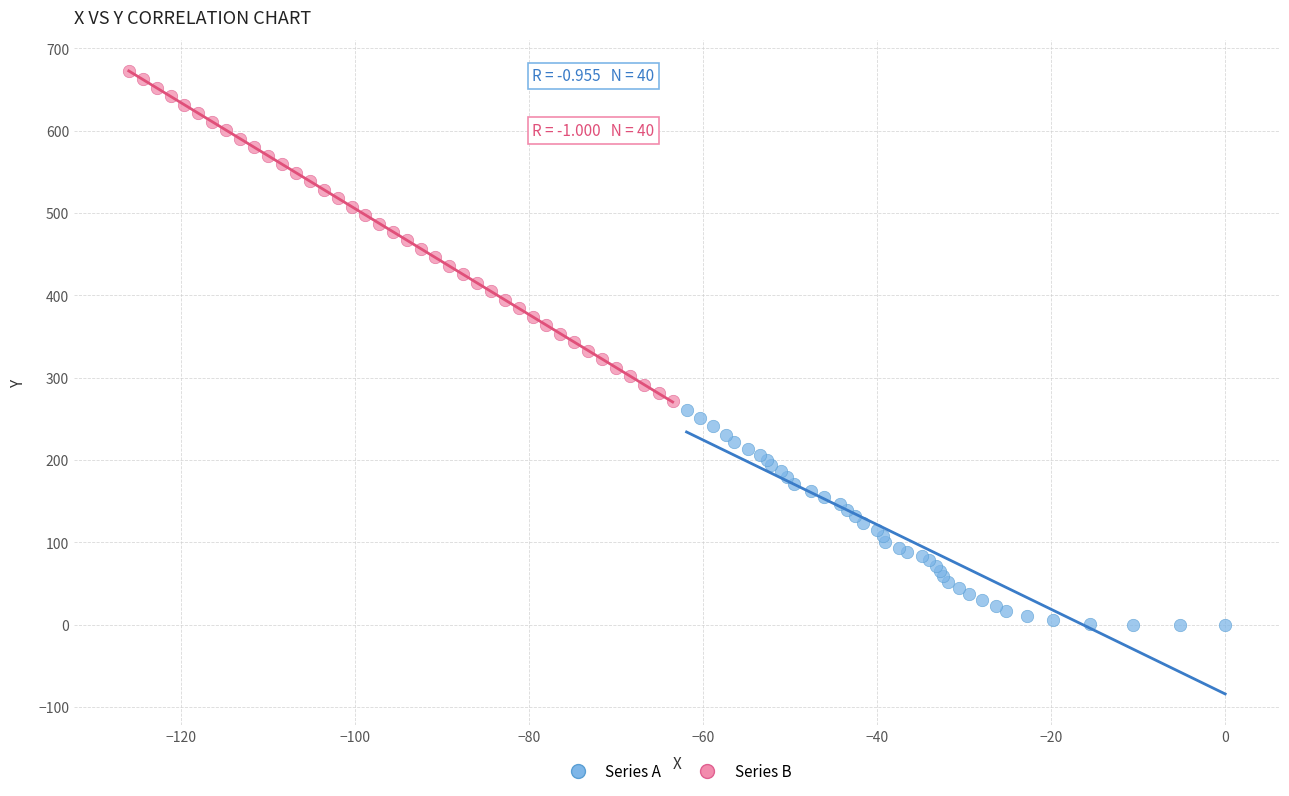

Which series reaches the maximum Y coordinate?

Series B